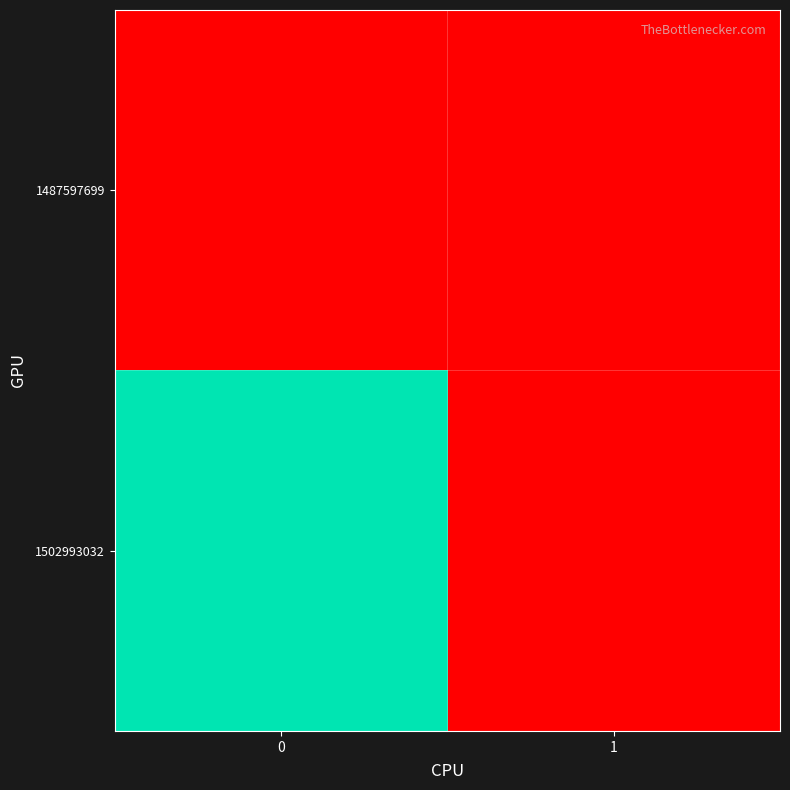

How many series are shown in this chart?

2